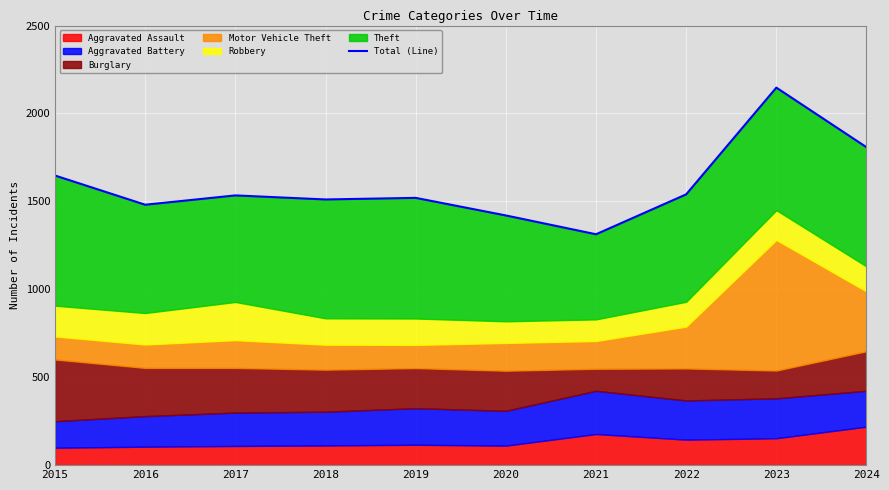

At which label does the data first exceed 1534?

2015